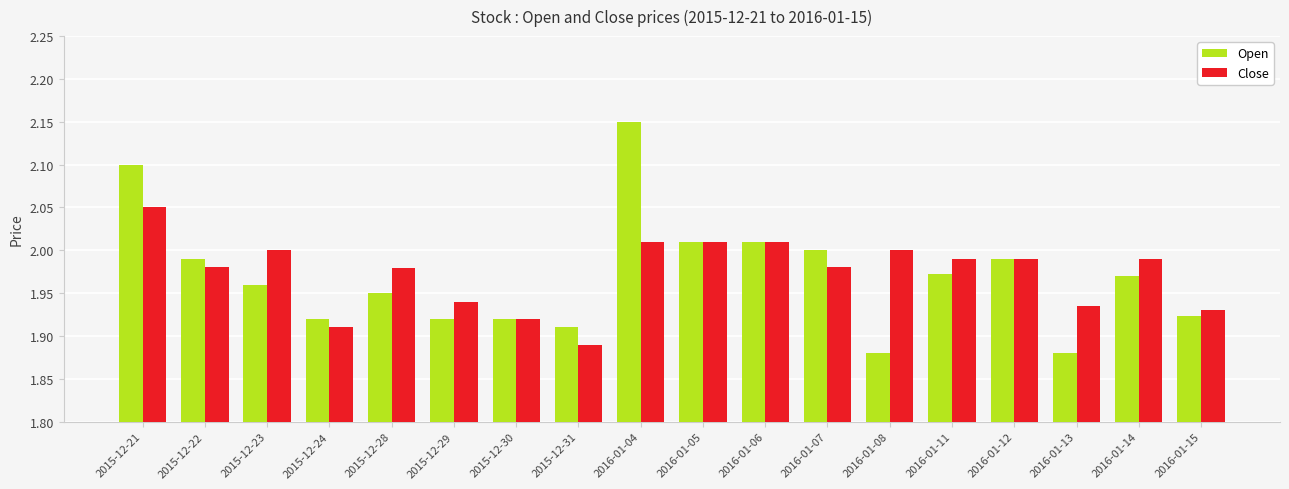

Which category has the highest value across all series?

2016-01-04